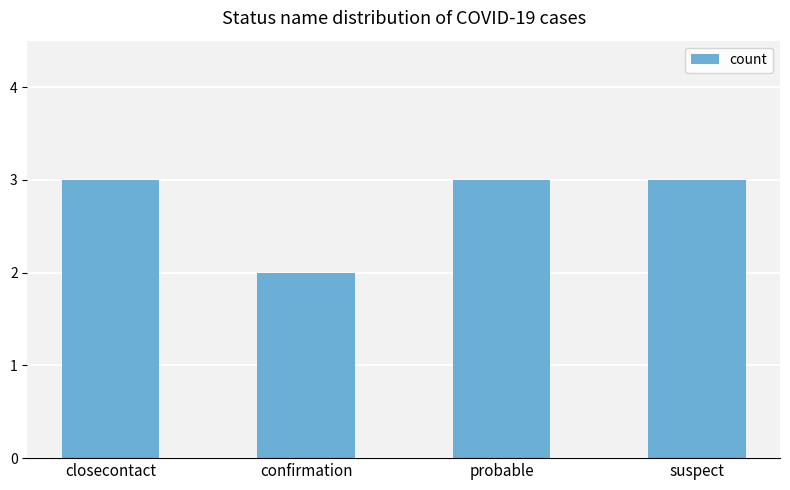

How many data points does each series have?

4